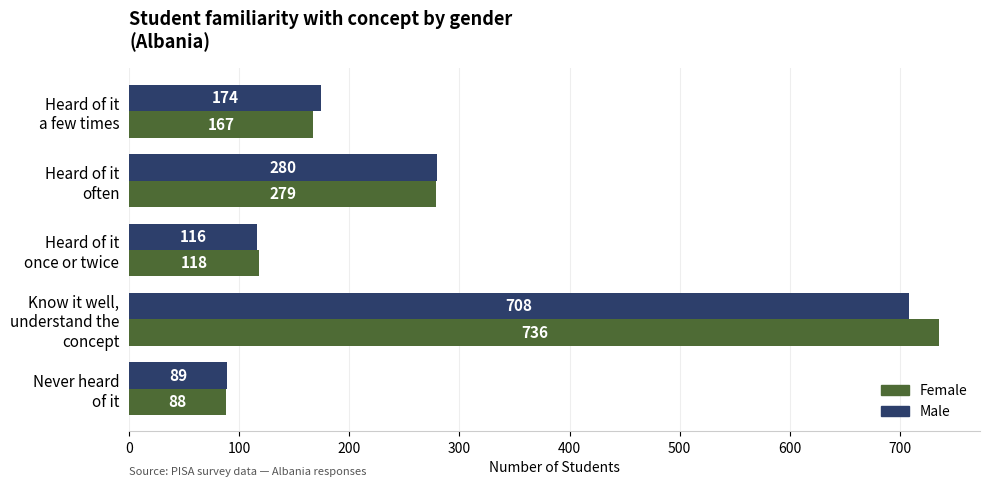

Which series has the widest spread of values?

Female